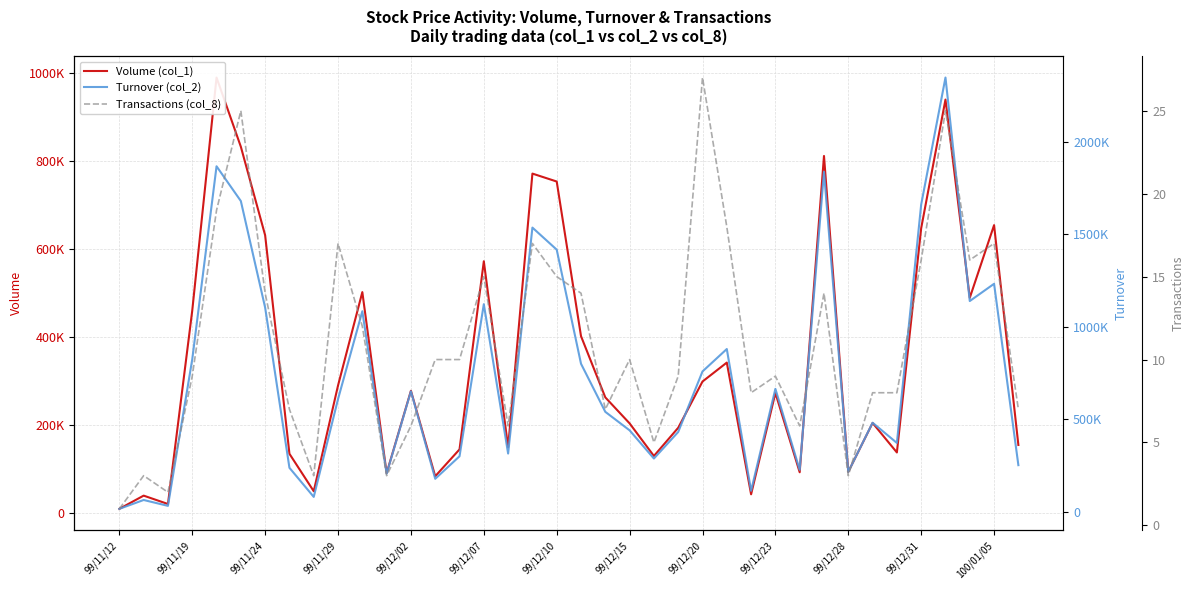

How many lines are shown in the chart?

3